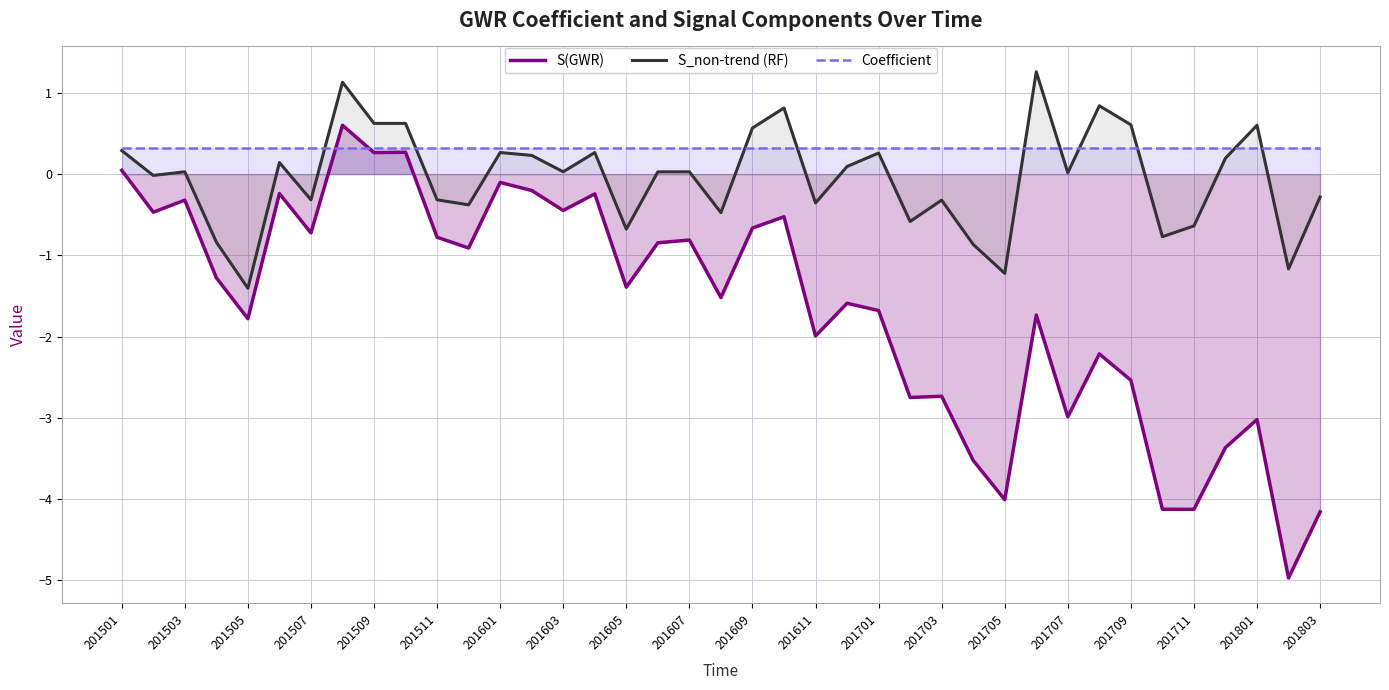

What is the total value across all series at 201511?

-0.8